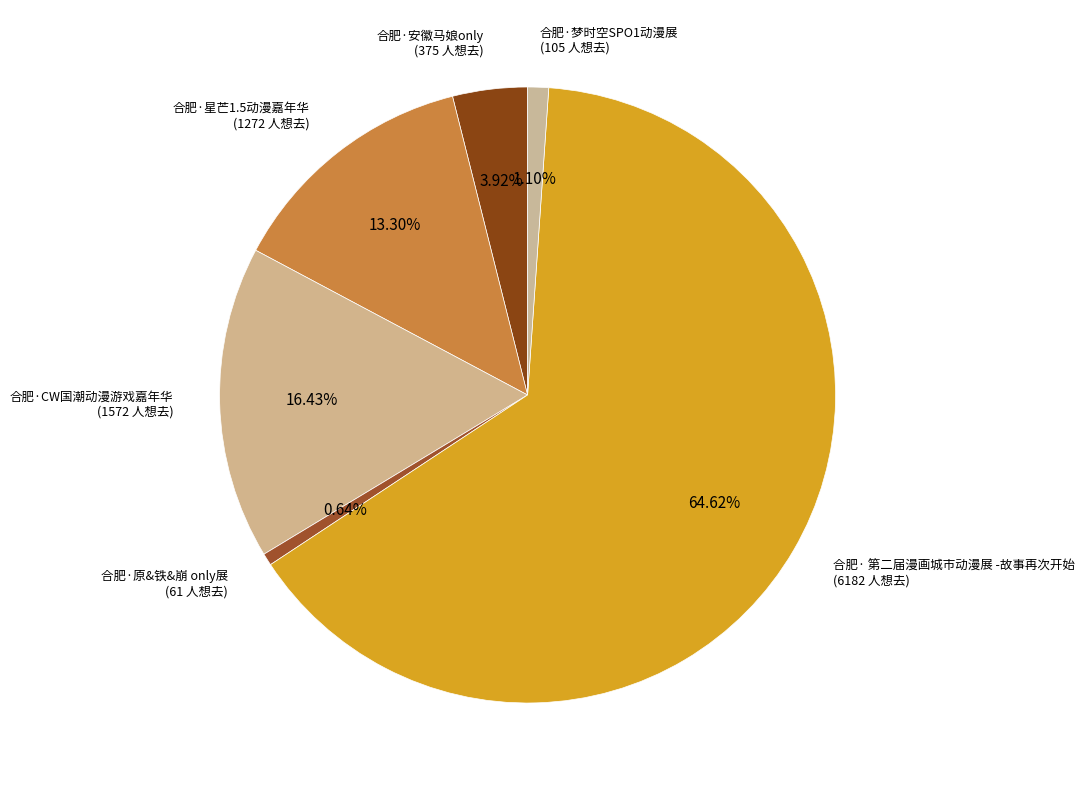

Count the number of slices in the pie.

6